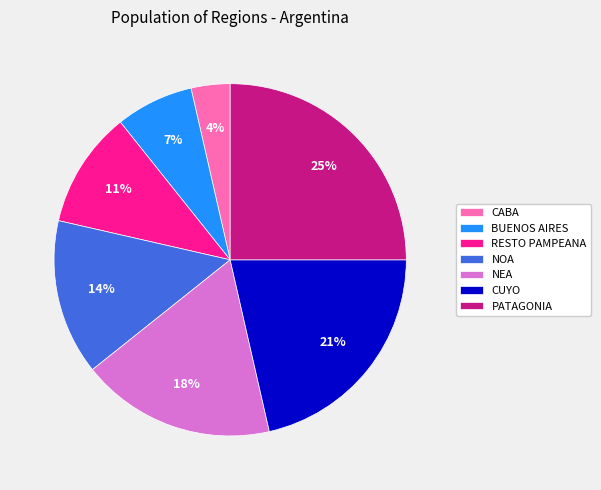

What percentage is the CUYO slice, to the nearest percent?

21%